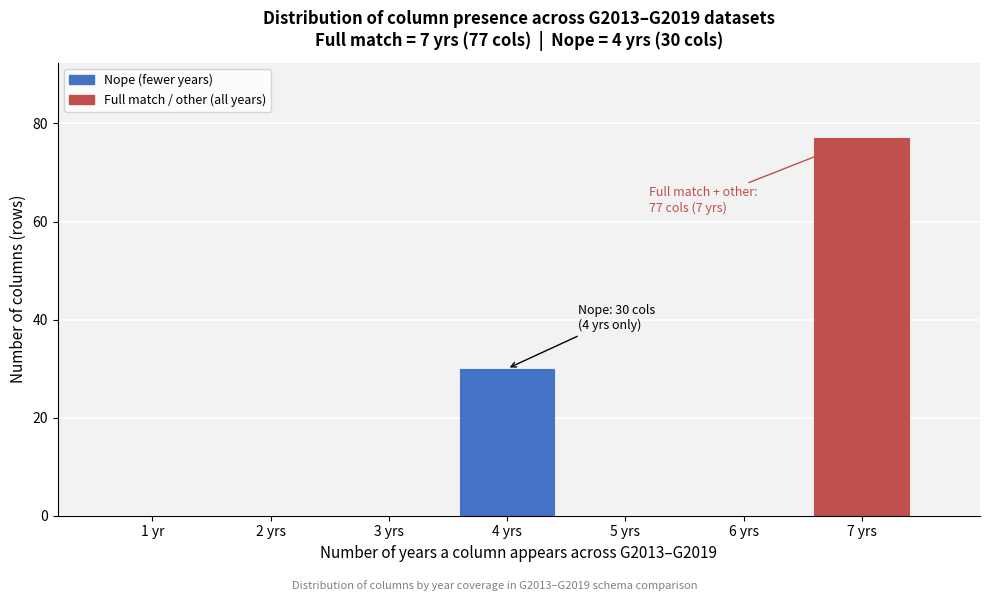

Reading left to right, what are all the values shown in this chart?

1 yr=0	2 yrs=0	3 yrs=0	4 yrs=30	5 yrs=0	6 yrs=0	7 yrs=77